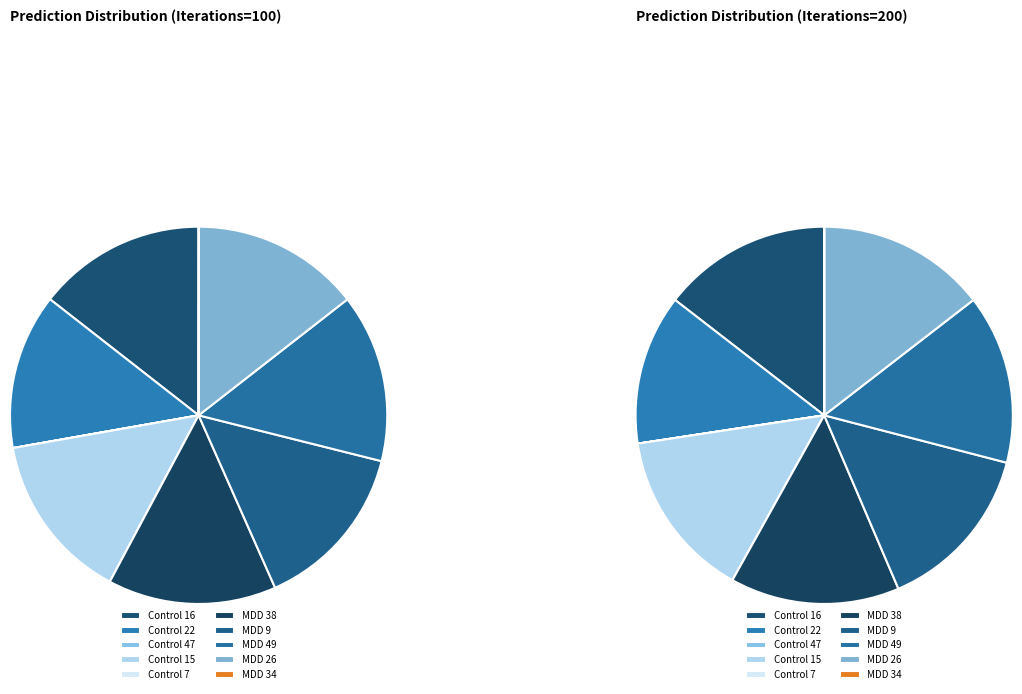

What is the smallest slice in the pie chart?

Control 7